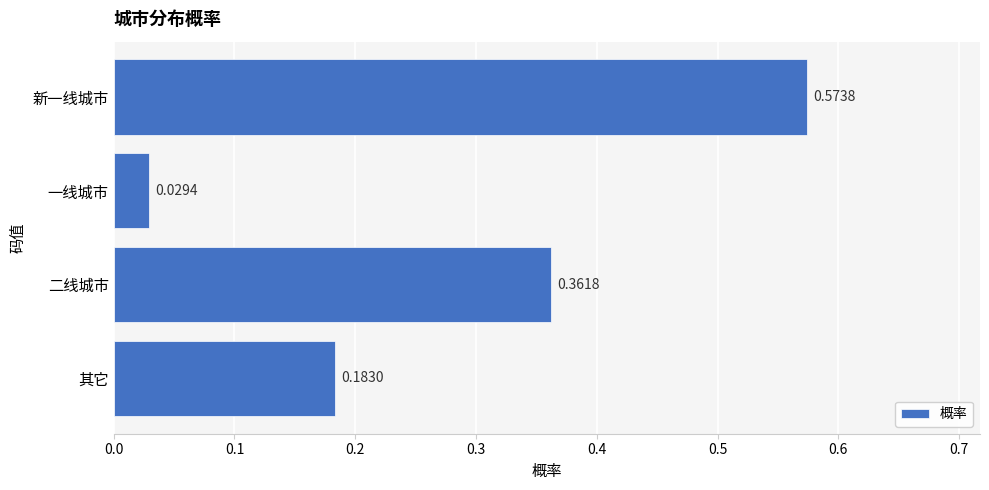

Which has a higher value, 一线城市 or 新一线城市?

新一线城市